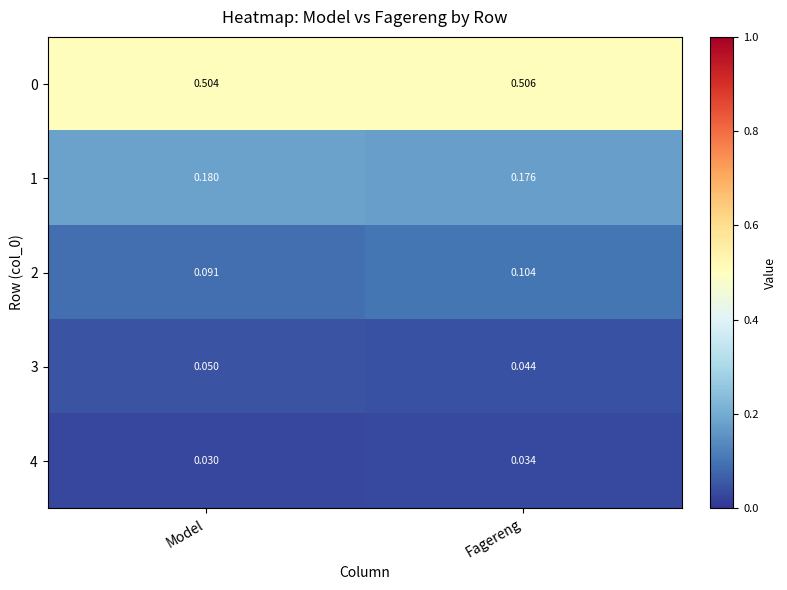

Is the value of 2 at Fagereng greater than the value of 1 at Fagereng?

No